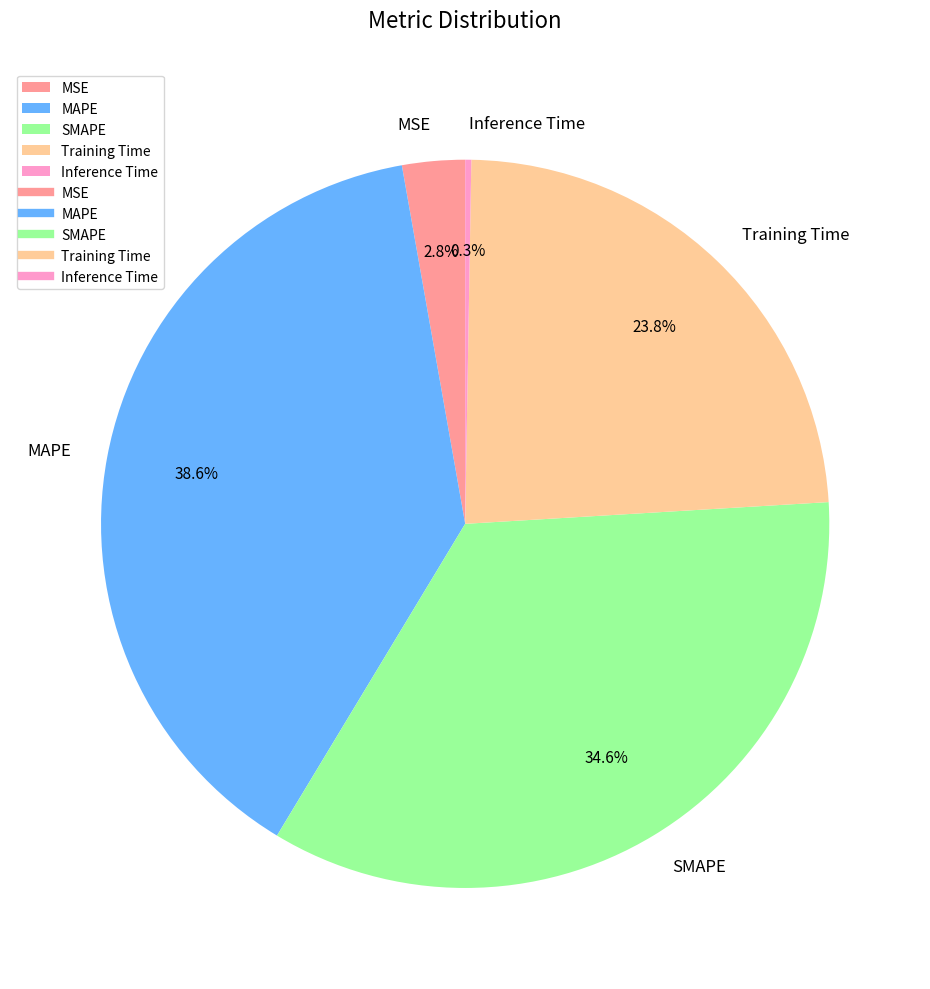

What portion of the pie excludes MSE?

97.2%